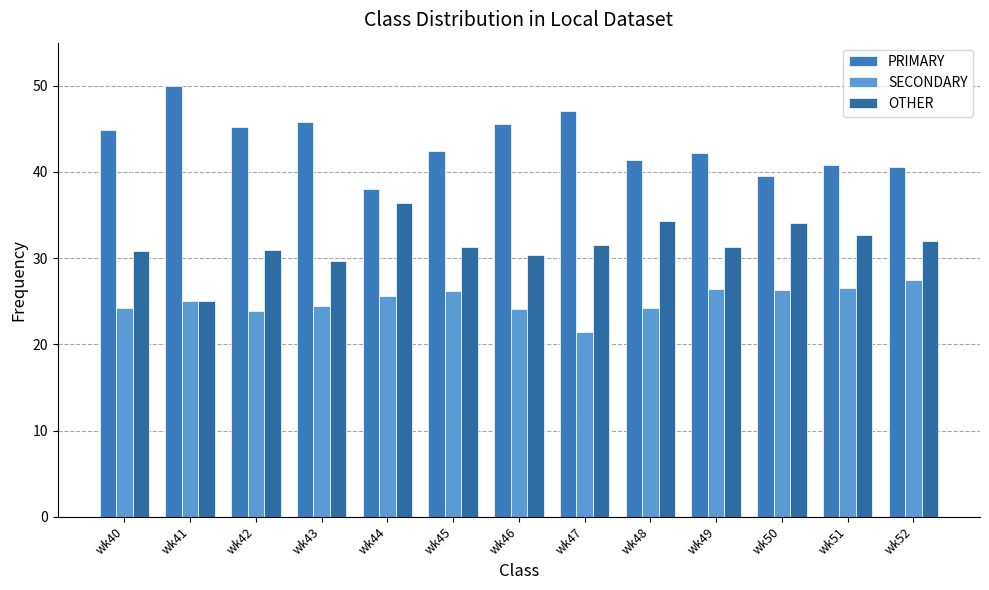

What is the difference between the second highest and second lowest values in the PRIMARY series?

7.5